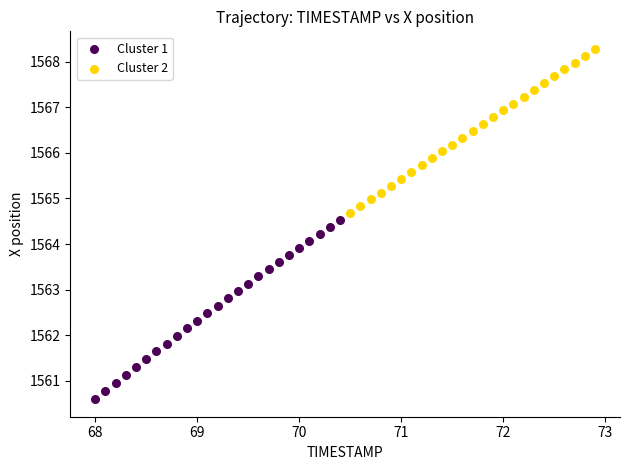

Which series contains the highest Y value?

Cluster 2